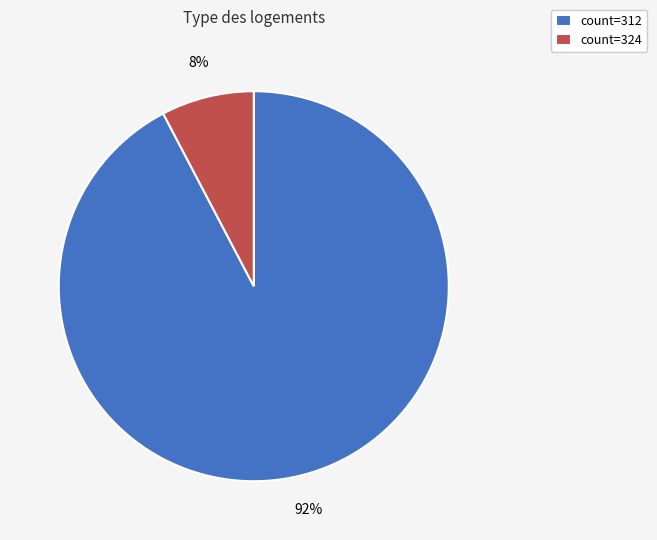

To the nearest percent, what portion does count=312 represent?

92%